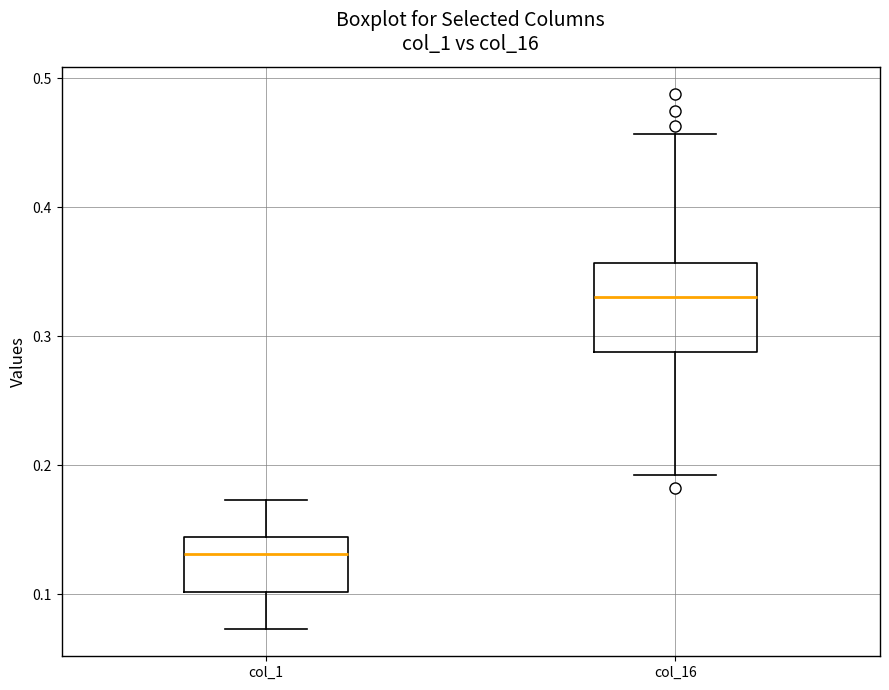

Reading left to right, transcribe this box plot: for each box, give where its median line is, the range the box spans, and where its two whiskers end, as read against the y-axis. The values are not printed on the chart, so give them approximately, as read against the axis.

col_1: median 0.13, box 0.10 to 0.14, whiskers 0.07 to 0.17
col_16: median 0.33, box 0.29 to 0.36, whiskers 0.19 to 0.46